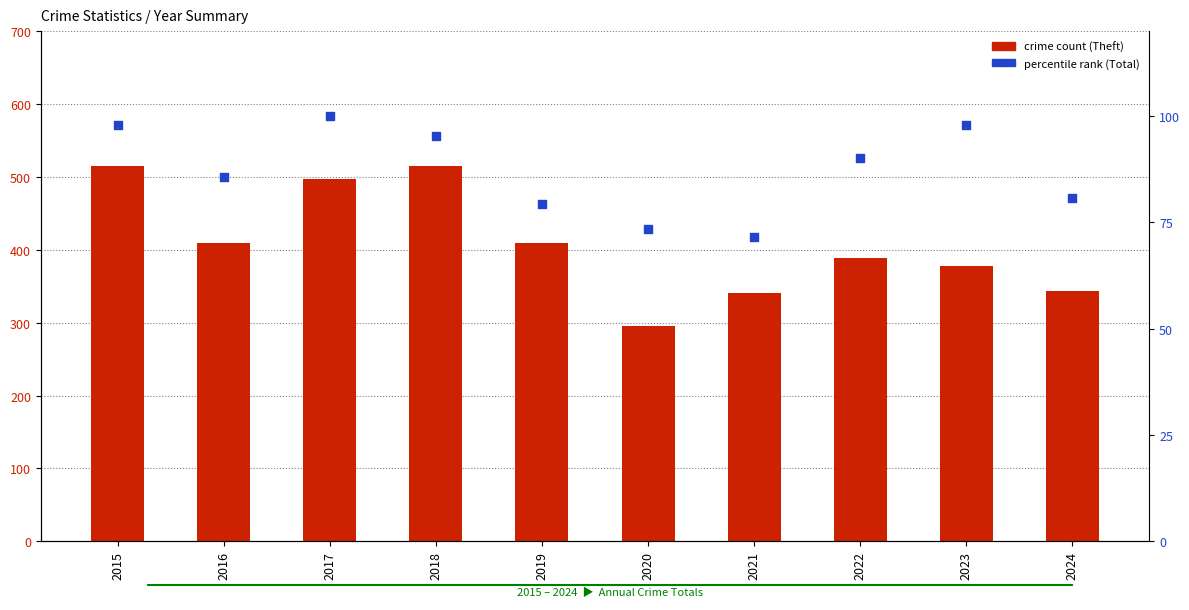

Which series reaches the minimum Y coordinate?

percentile rank (Total)